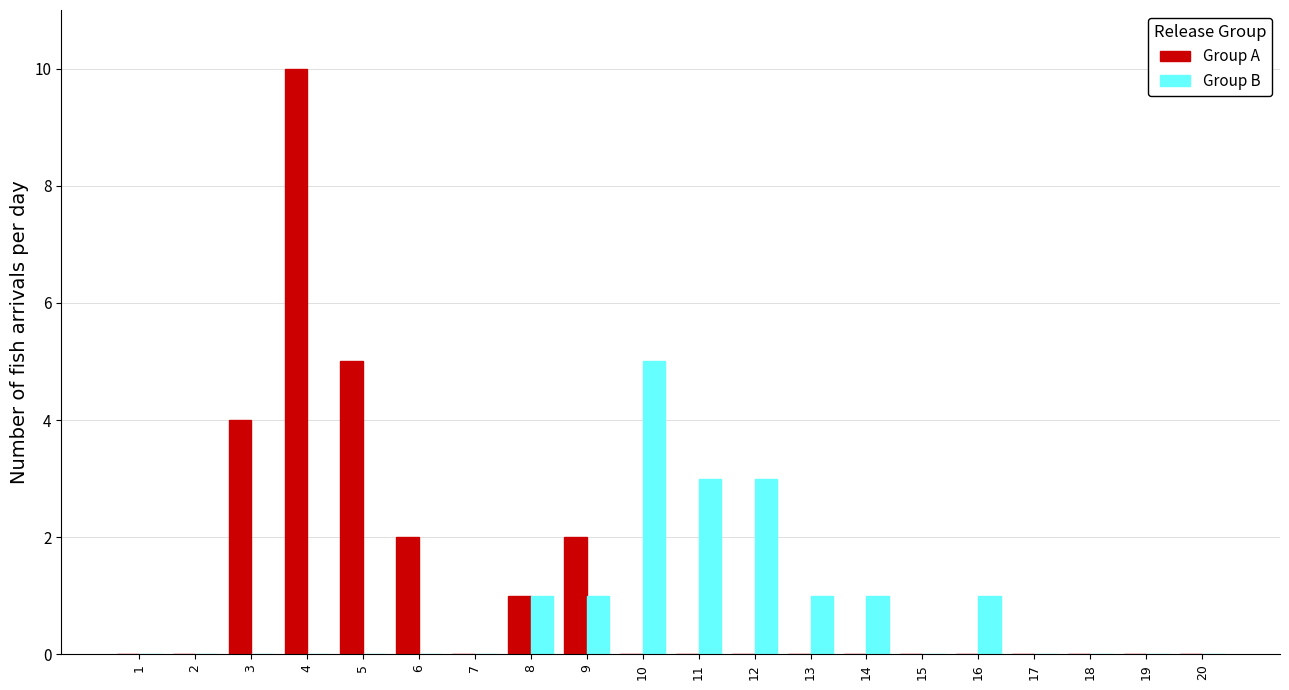

Between 5 and 8, which series saw the biggest shift?

Group A